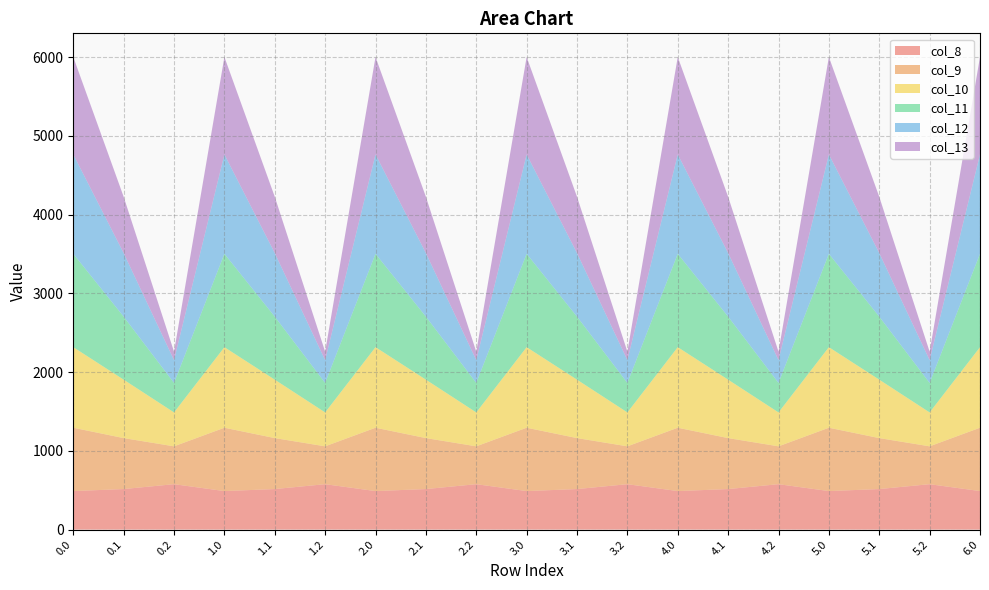

Reading left to right, list all the values displayed in this chart.

col_8: 489.3	514.8	576.6	489.3	514.8	576.6	489.3	514.8	576.6	489.3	514.8	576.6	489.3	514.8	576.6	489.3	514.8	576.6	489.3
col_9: 804.0	646.9	480.7	804.0	646.9	480.7	804.0	646.9	480.7	804.0	646.9	480.7	804.0	646.9	480.7	804.0	646.9	480.7	804.0
col_10: 1023.2	742.1	430.5	1023.2	742.1	430.5	1023.2	742.1	430.5	1023.2	742.1	430.5	1023.2	742.1	430.5	1023.2	742.1	430.5	1023.2
col_11: 1185.2	800.2	374.4	1185.2	800.2	374.4	1185.2	800.2	374.4	1185.2	800.2	374.4	1185.2	800.2	374.4	1185.2	800.2	374.4	1185.2
col_12: 1261.6	806.9	289.5	1261.6	806.9	289.5	1261.6	806.9	289.5	1261.6	806.9	289.5	1261.6	806.9	289.5	1261.6	806.9	289.5	1261.6
col_13: 1237.4	715.3	107.8	1237.4	715.3	107.8	1237.4	715.3	107.8	1237.4	715.3	107.8	1237.4	715.3	107.8	1237.4	715.3	107.8	1237.4